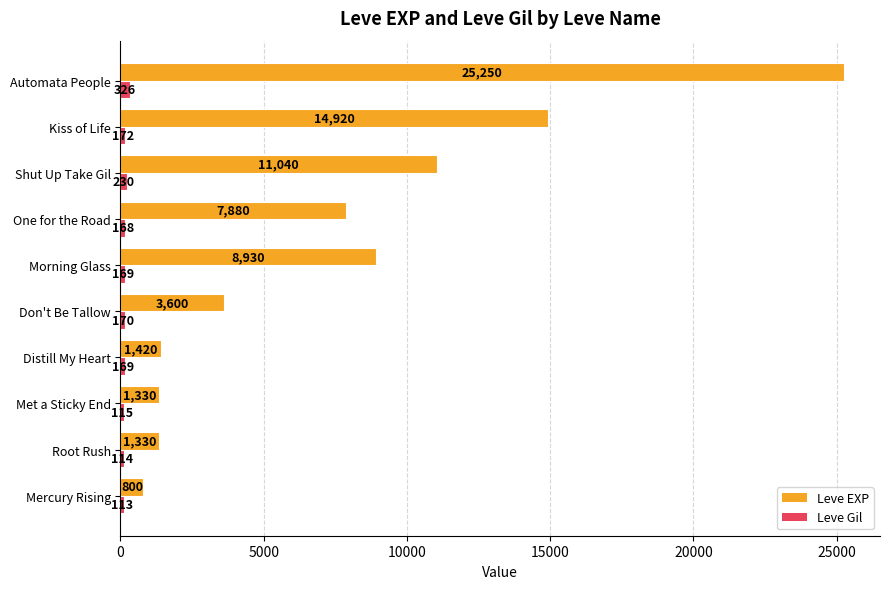

The value of Leve EXP at Automata People is 37909. True or false?

False